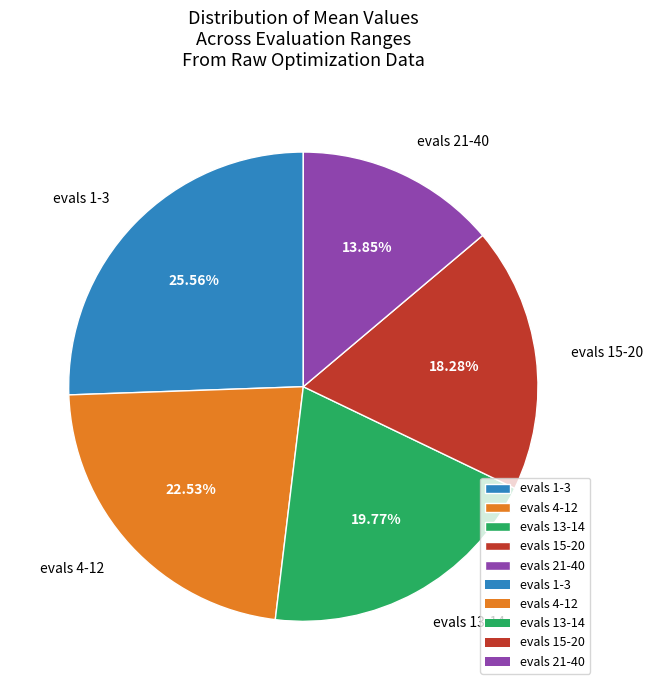

Is there any slice that represents more than half of the pie?

No